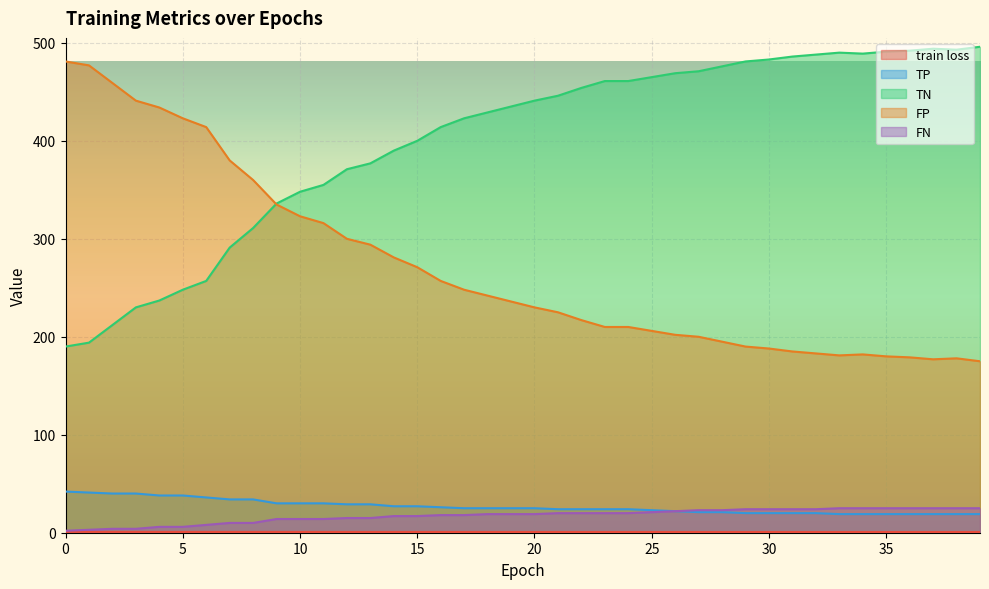

What is the sum of all TN values?

15975.0